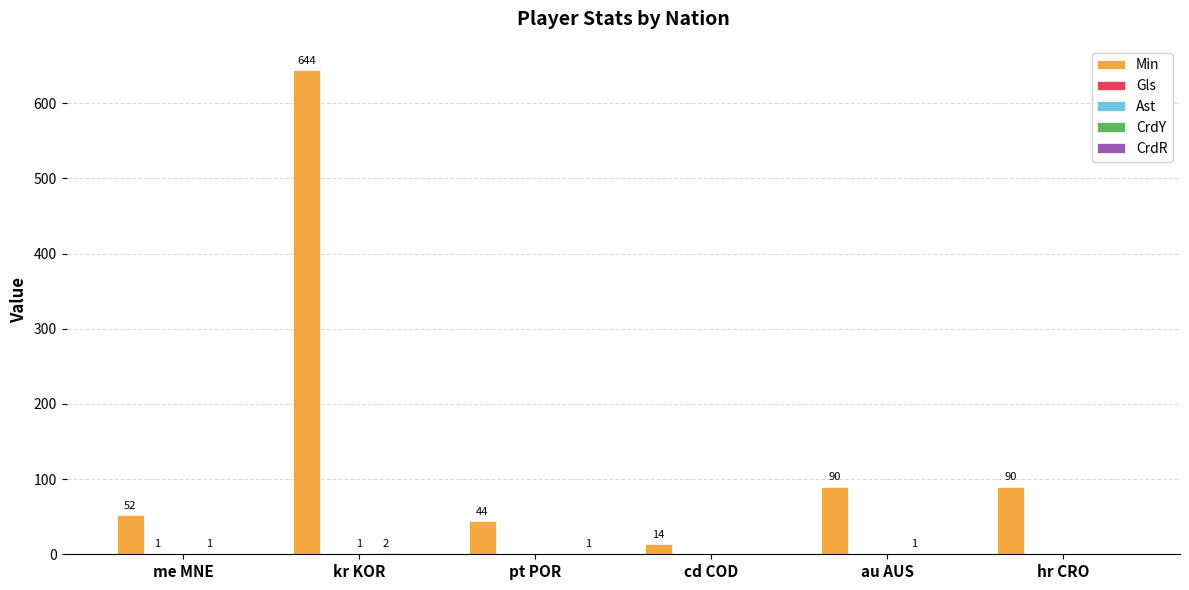

Between cd COD and au AUS, which series saw the biggest shift?

Min